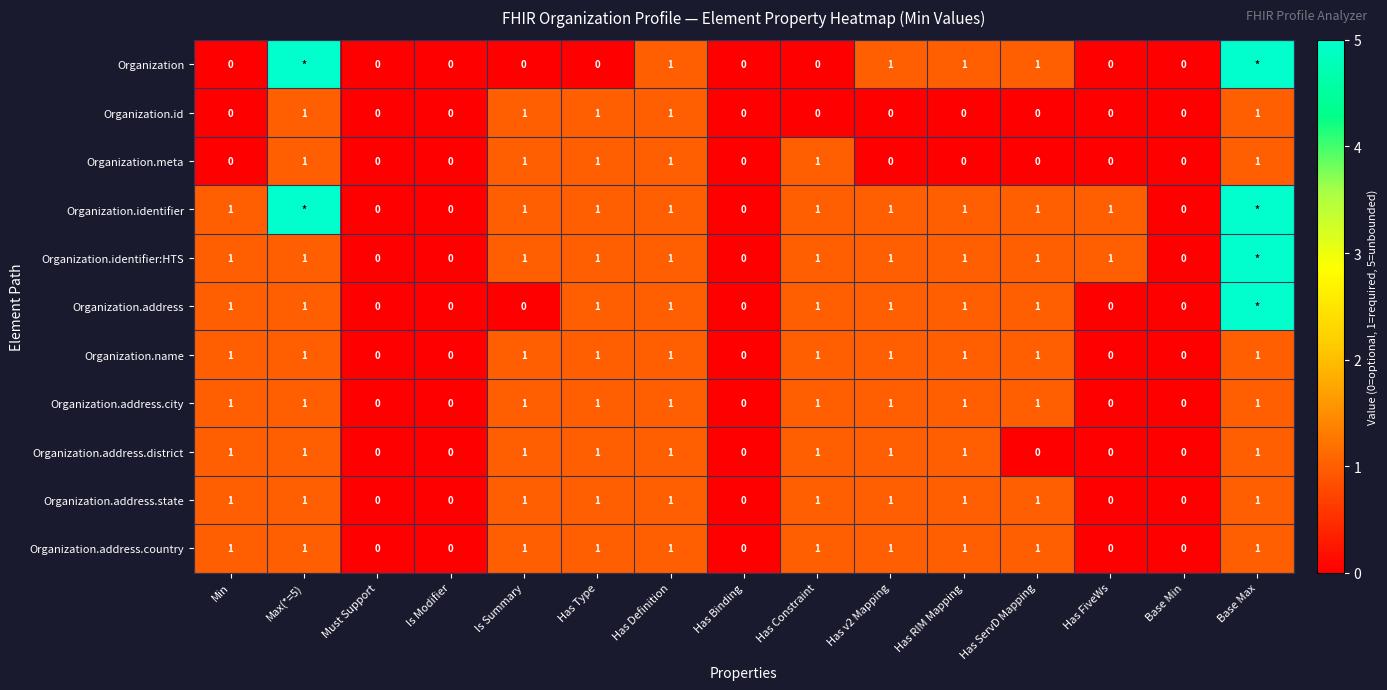

The value of Organization.identifier:HTS at Has FiveWs is 0. True or false?

False